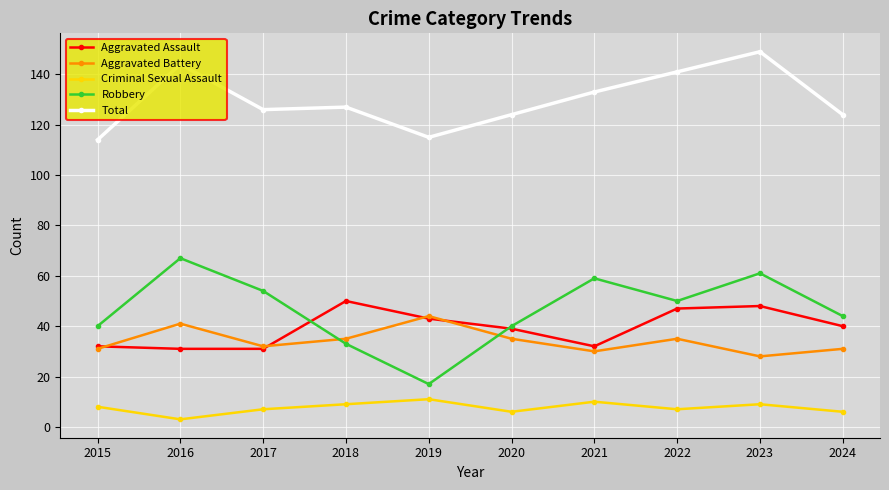

Where is the first local minimum for Criminal Sexual Assault?

2016